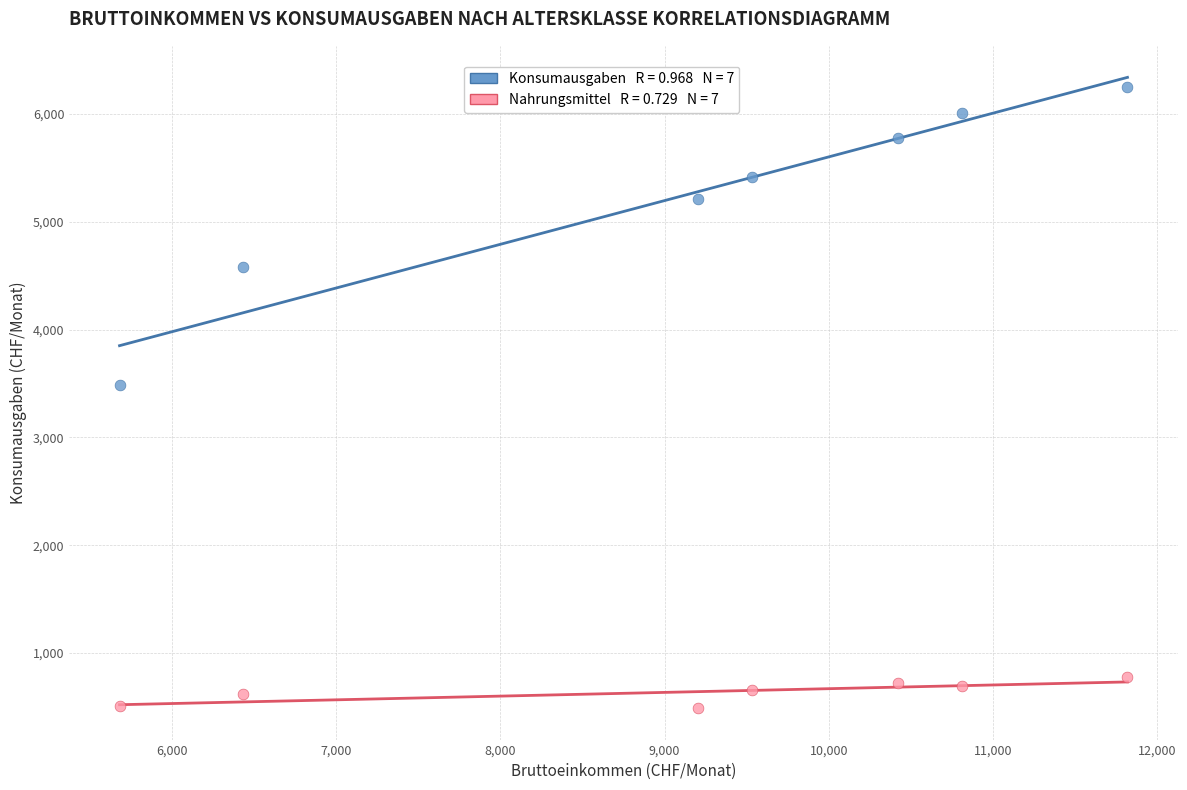

Across all data points, what is the range of Y values (max minus min)?

5758.0